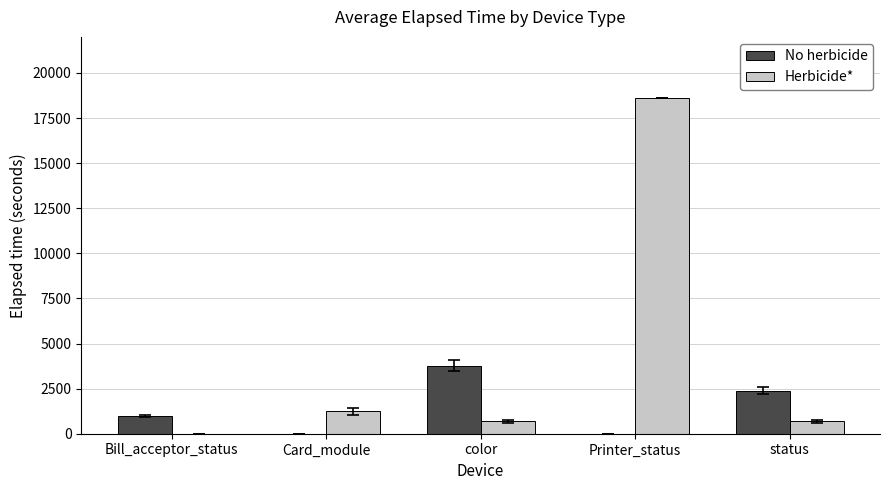

Which series has the largest total across all categories?

Herbicide*